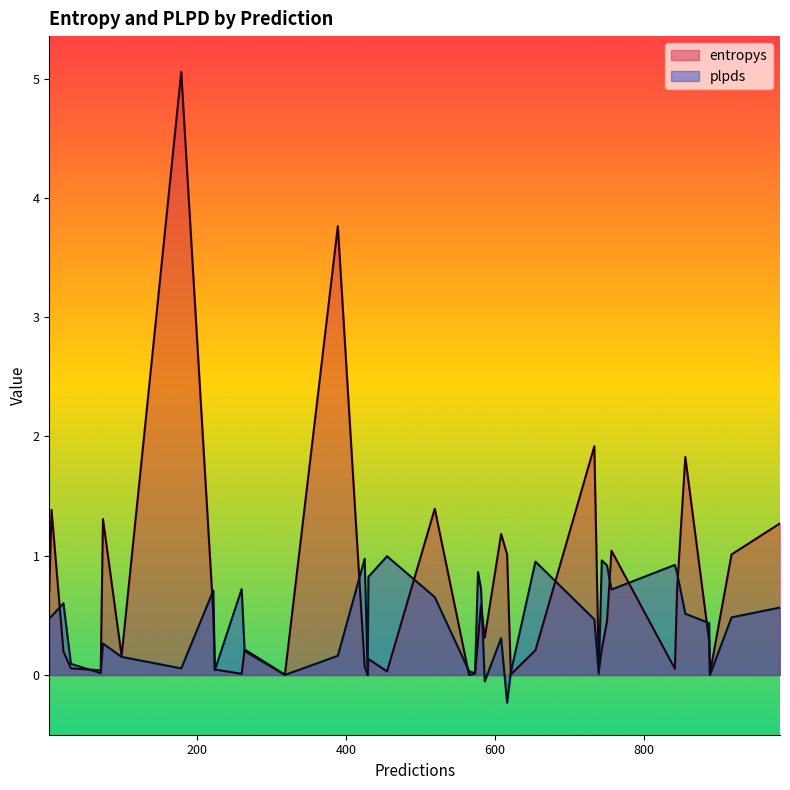

Rank the series by their maximum value, from highest to lowest.

entropys, plpds